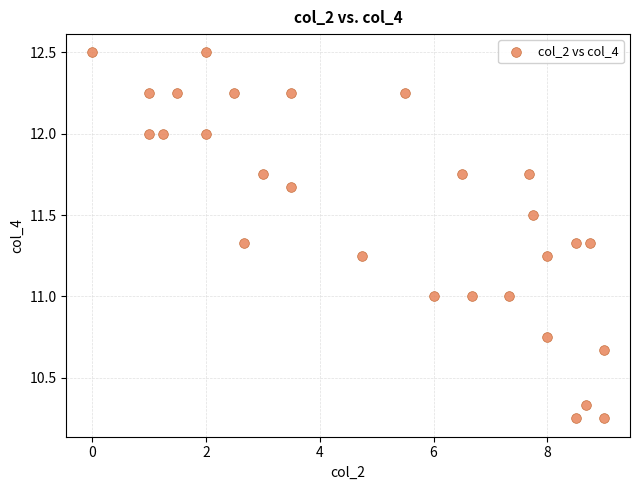

What is the range of X values (max minus min)?

9.0